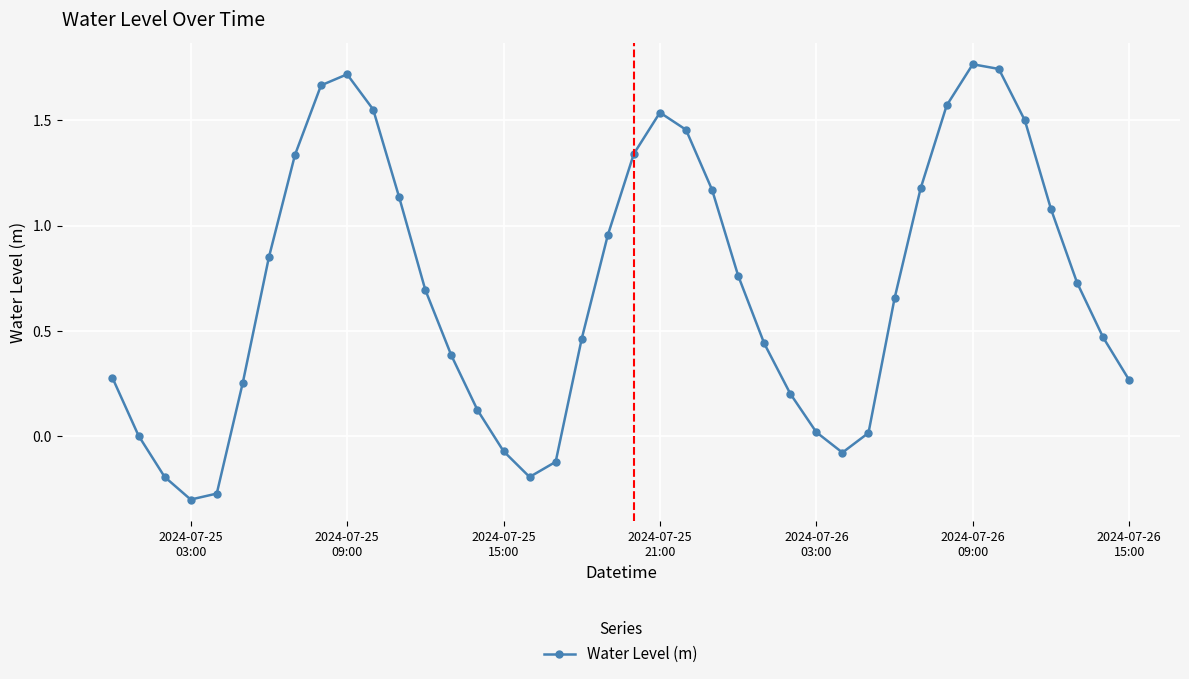

How many interior local peaks (higher than both neighbors) does the data have?

3